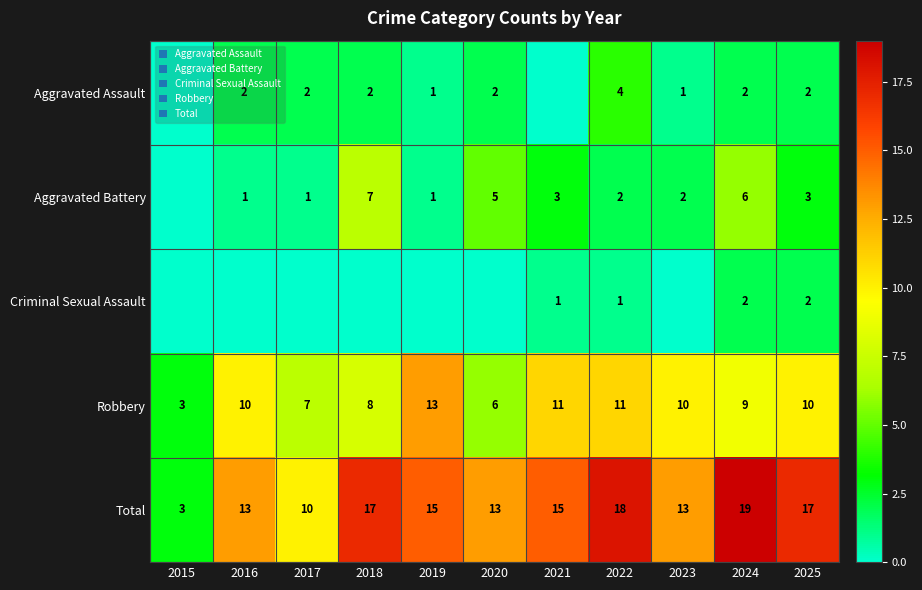

How many Robbery values are between 7 and 11?

8